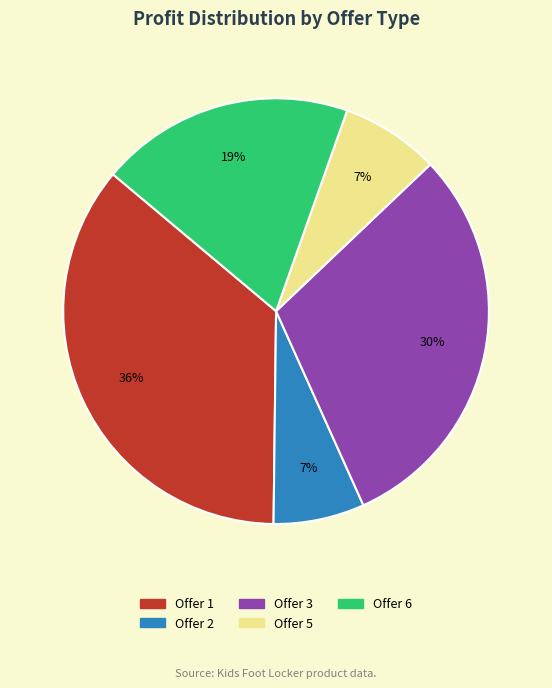

Is there any slice that represents more than half of the pie?

No